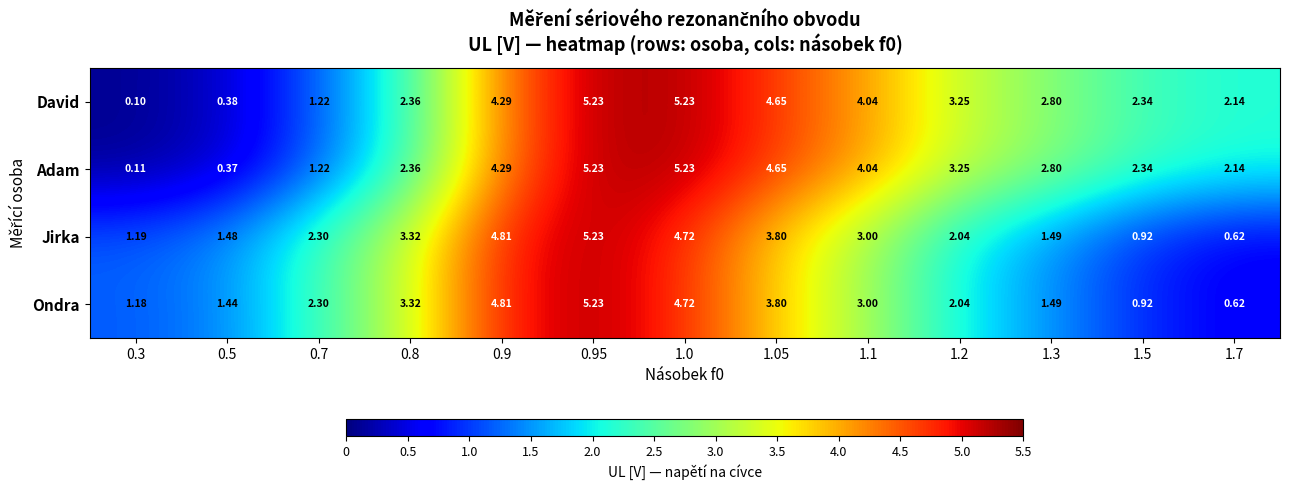

Is the value of Jirka at 0.8 greater than the value of Adam at 0.9?

No